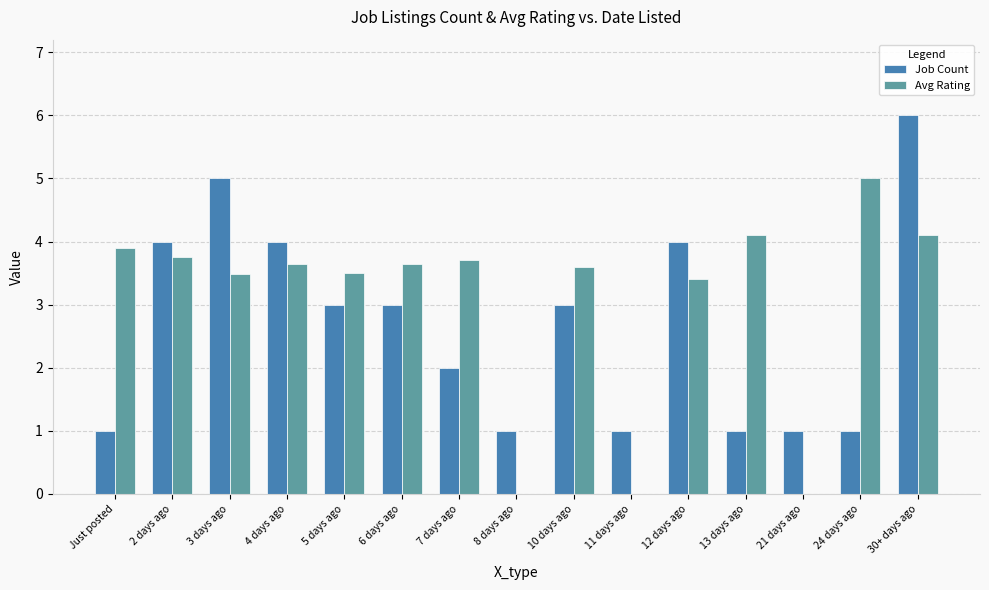

What is the highest value of the Job Count series?

6.0